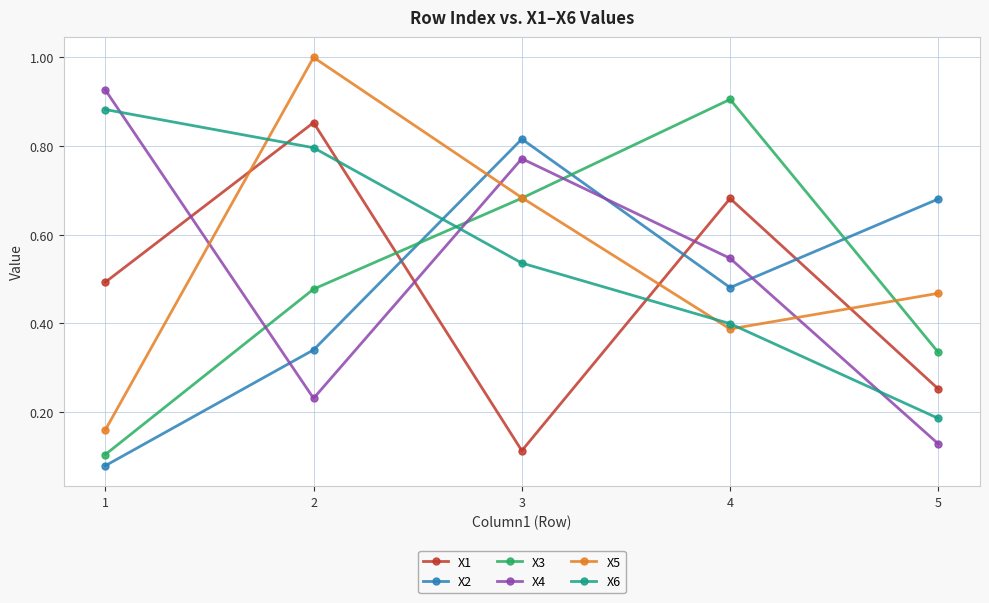

What is the sum of the X3 values at 3 and 5?

1.0